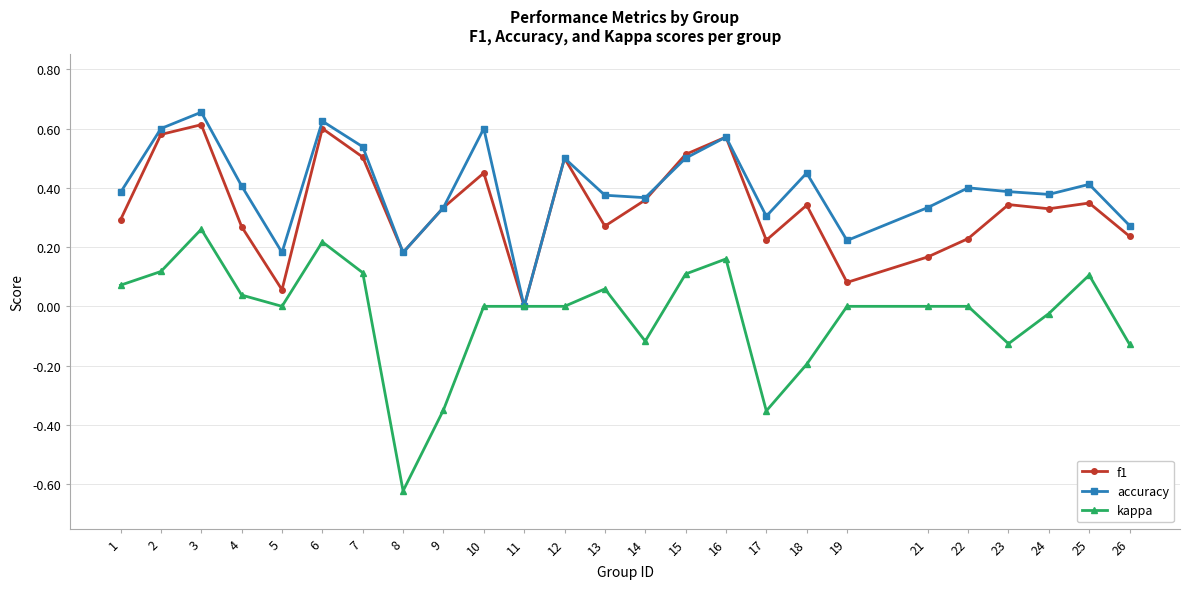

Which label corresponds to the largest value in the chart?

3